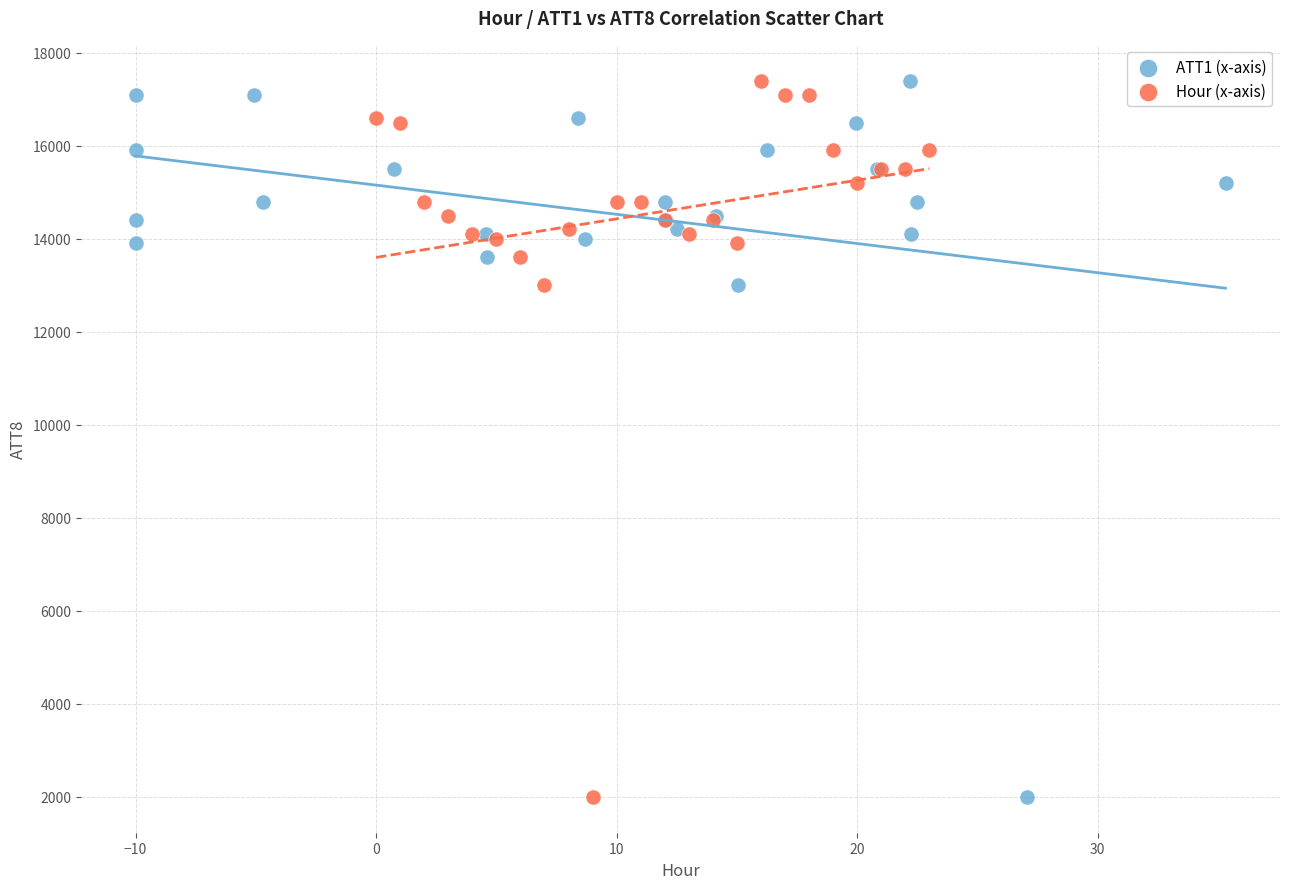

What are all the series names shown in the legend?

ATT1 (x-axis), Hour (x-axis)